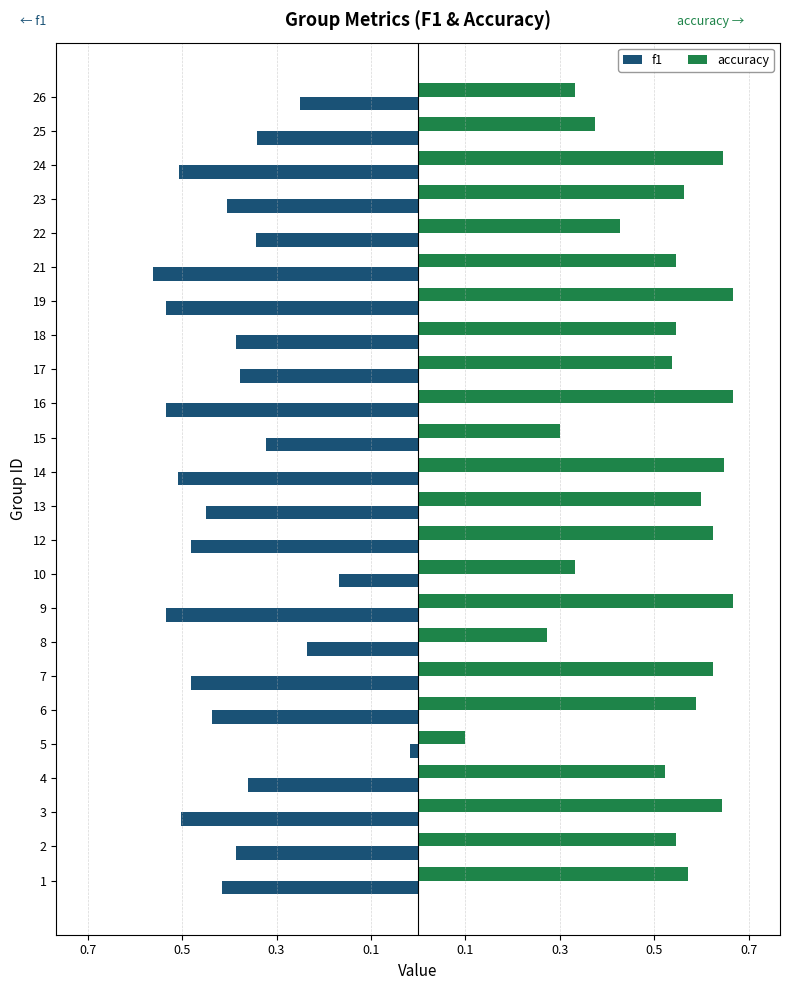

Reading left to right, list all the values displayed in this chart.

f1: -0.4	-0.4	-0.5	-0.4	-0.0	-0.4	-0.5	-0.2	-0.5	-0.2	-0.5	-0.5	-0.5	-0.3	-0.5	-0.4	-0.4	-0.5	-0.6	-0.3	-0.4	-0.5	-0.3	-0.2
accuracy: 0.6	0.5	0.6	0.5	0.1	0.6	0.6	0.3	0.7	0.3	0.6	0.6	0.6	0.3	0.7	0.5	0.5	0.7	0.5	0.4	0.6	0.6	0.4	0.3